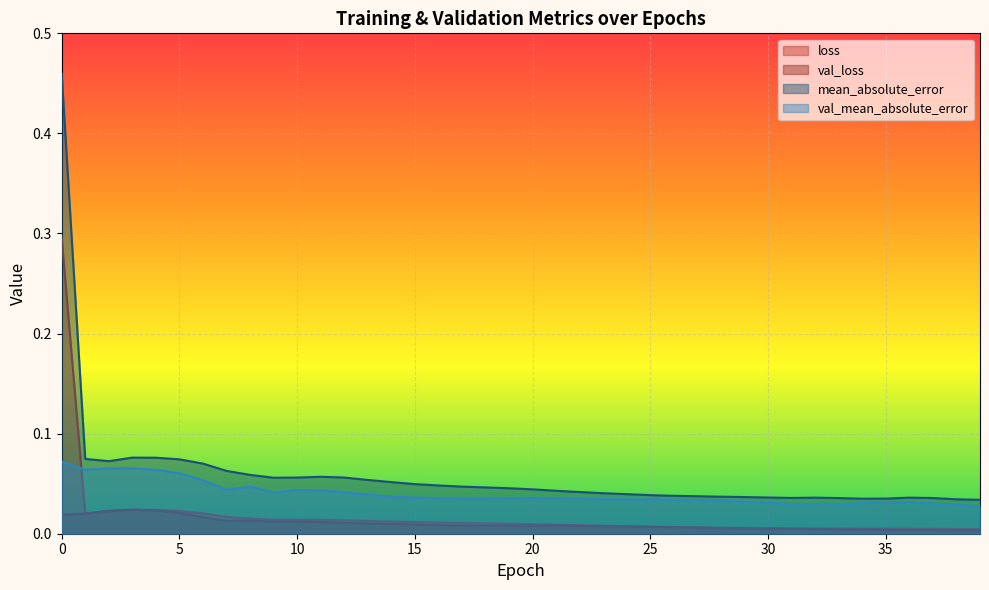

True or false: loss and val_loss intersect in this chart.

True